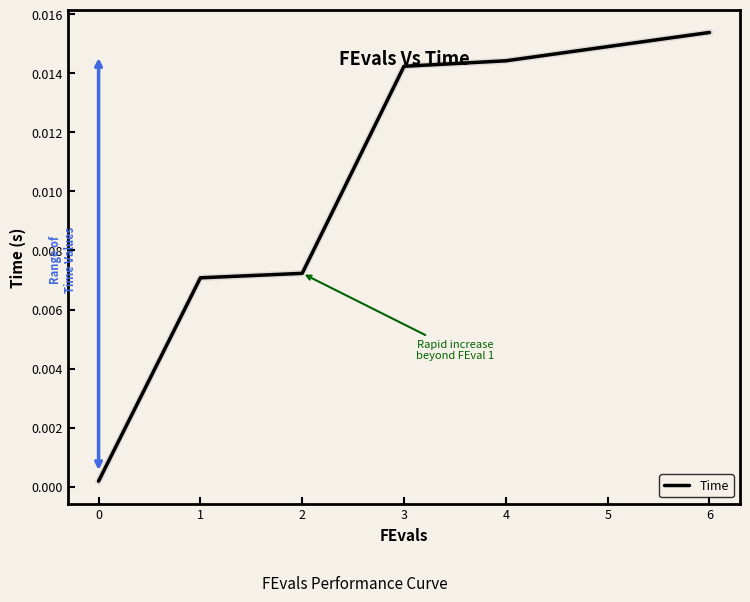

Which label corresponds to the largest value in the chart?

6